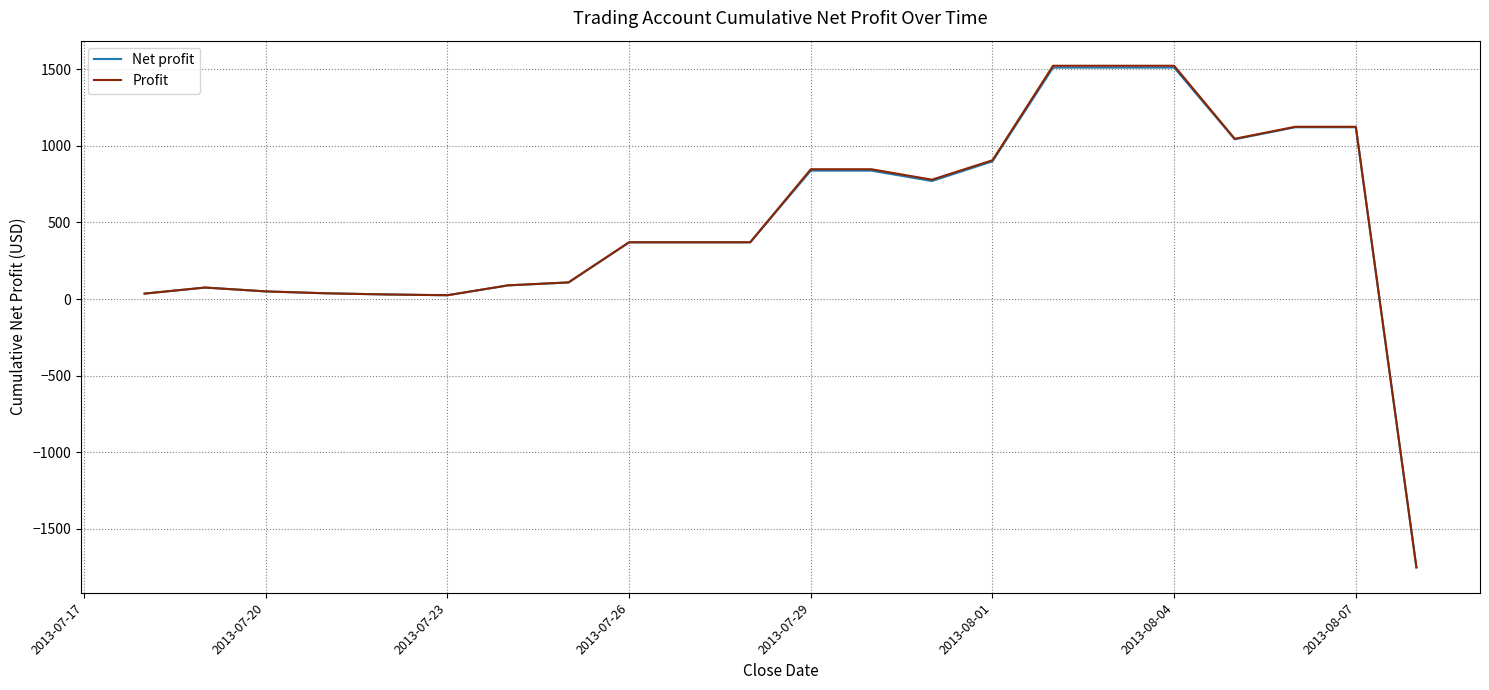

Which series has the largest range (max minus min)?

Profit